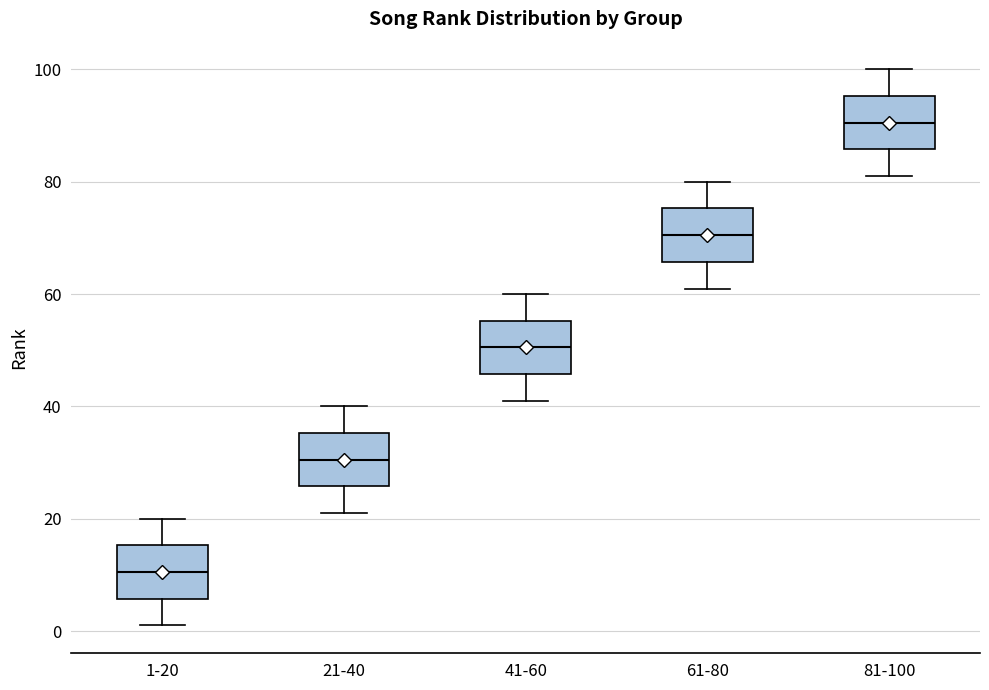

Where does the median line of the box for 41-60 sit on the y-axis? The values are not printed on the chart, so give them approximately, as read against the axis.

50